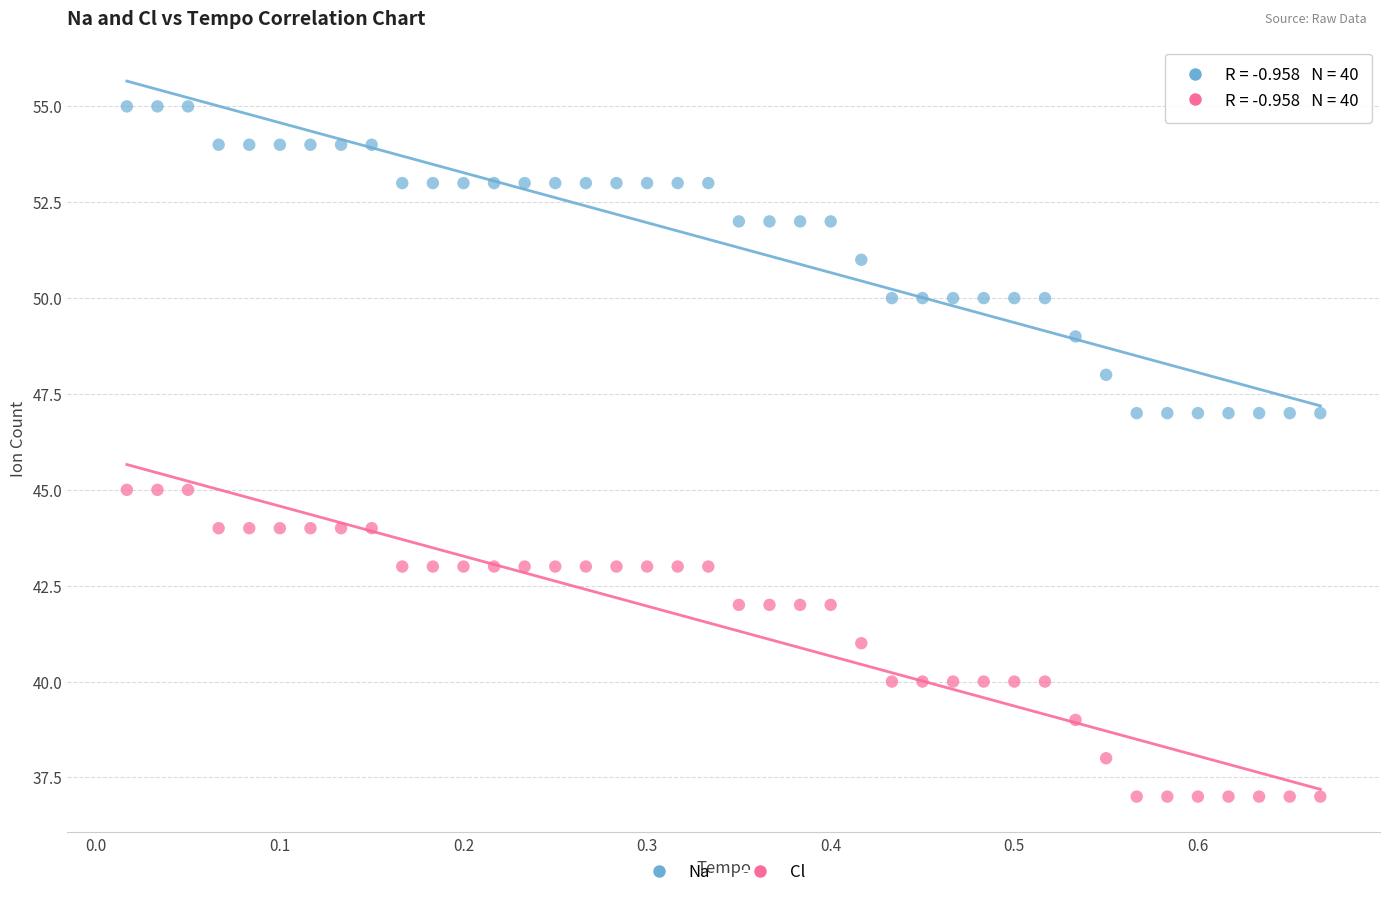

Which series contains the lowest Y value?

Cl